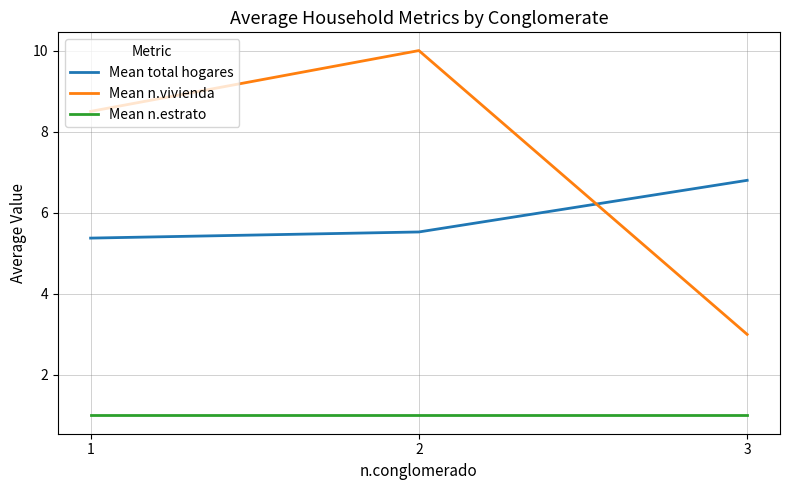

The Mean n.estrato series shows 0.4 at 2. True or false?

False